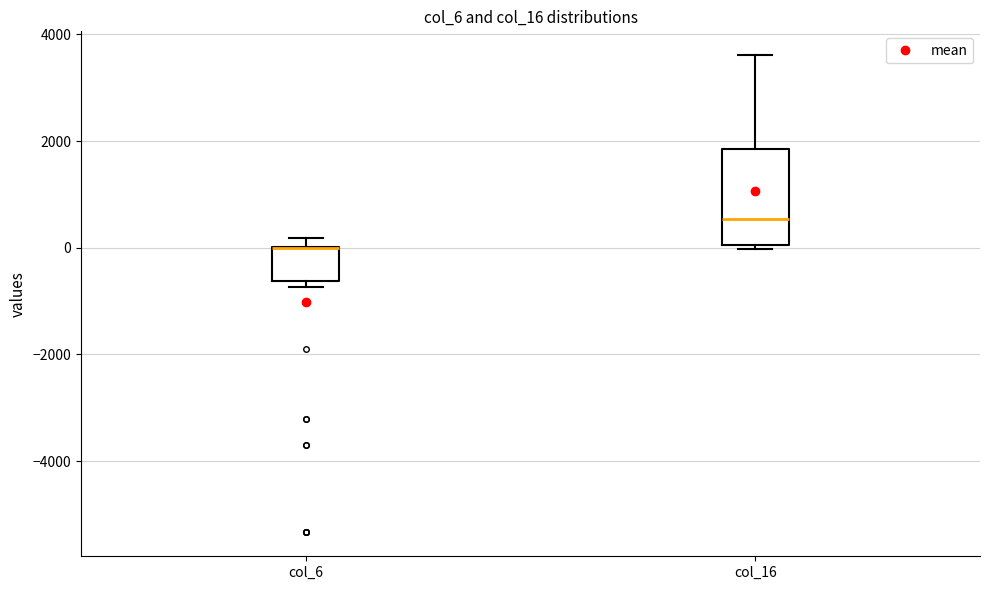

Where is the upper edge of the box for col_6 on the y-axis? The values are not printed on the chart, so give them approximately, as read against the axis.

0